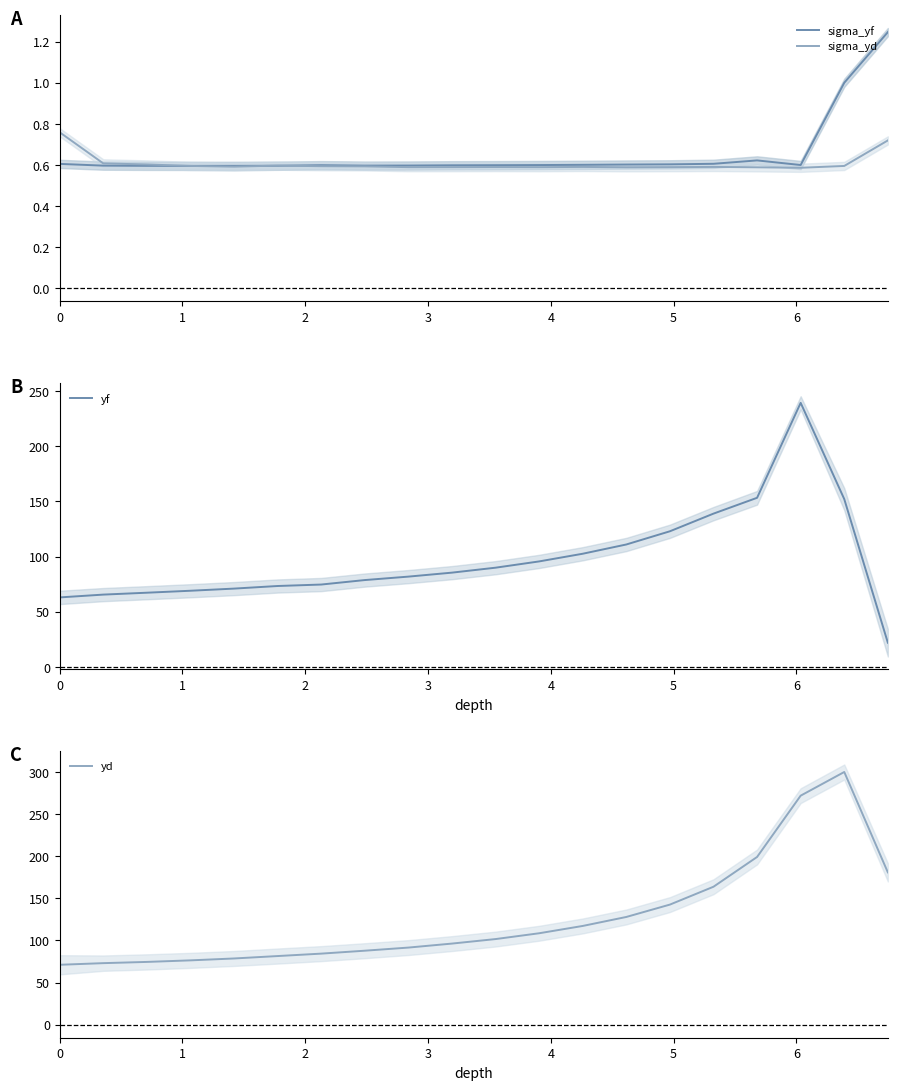

How many lines are shown in the chart?

4